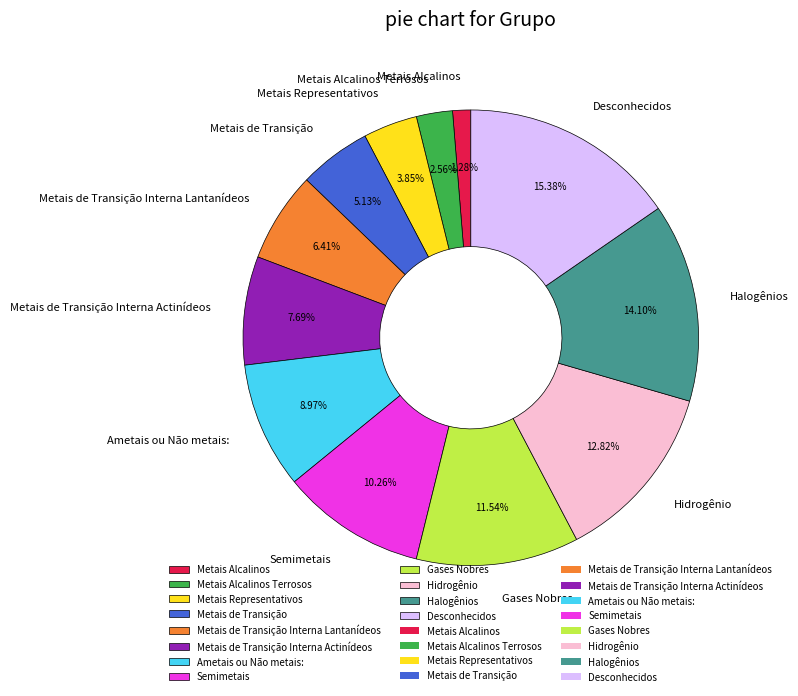

How many segments does this pie chart have?

12